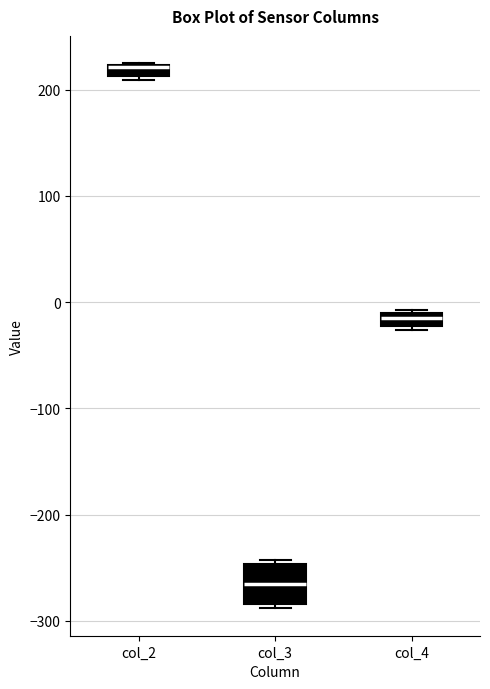

Comparing the boxes themselves (not the whiskers), which one is the tallest?

col_3